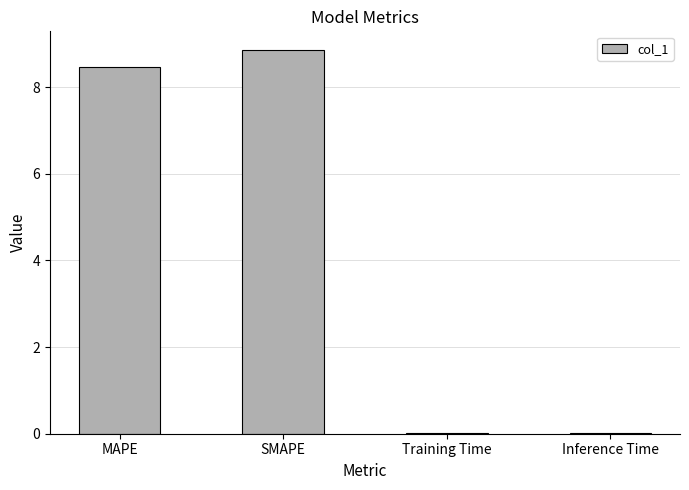

Approximately how many times larger is the value at MAPE compared to SMAPE?

1.0